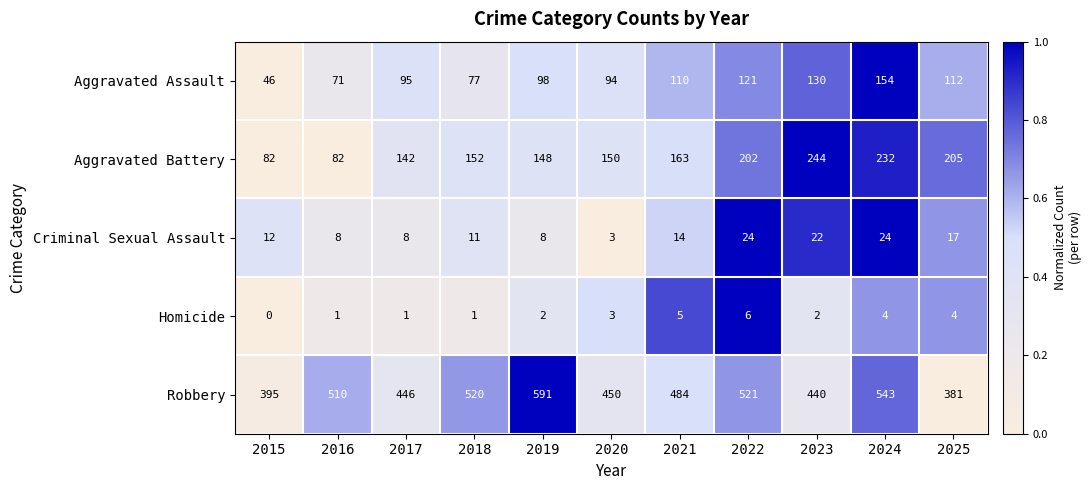

How many positive values does the Homicide series have?

10